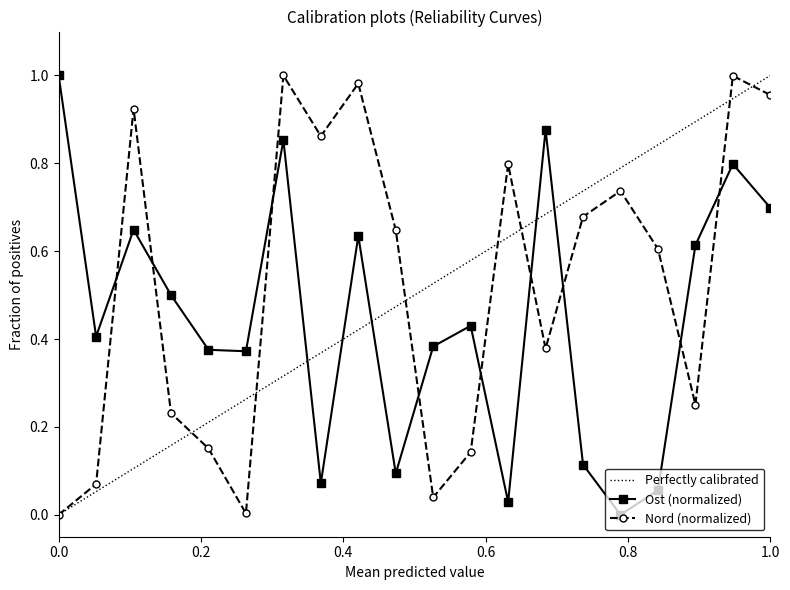

In Ost (normalized), how many points are higher than both neighbors (excluding endpoints)?

6